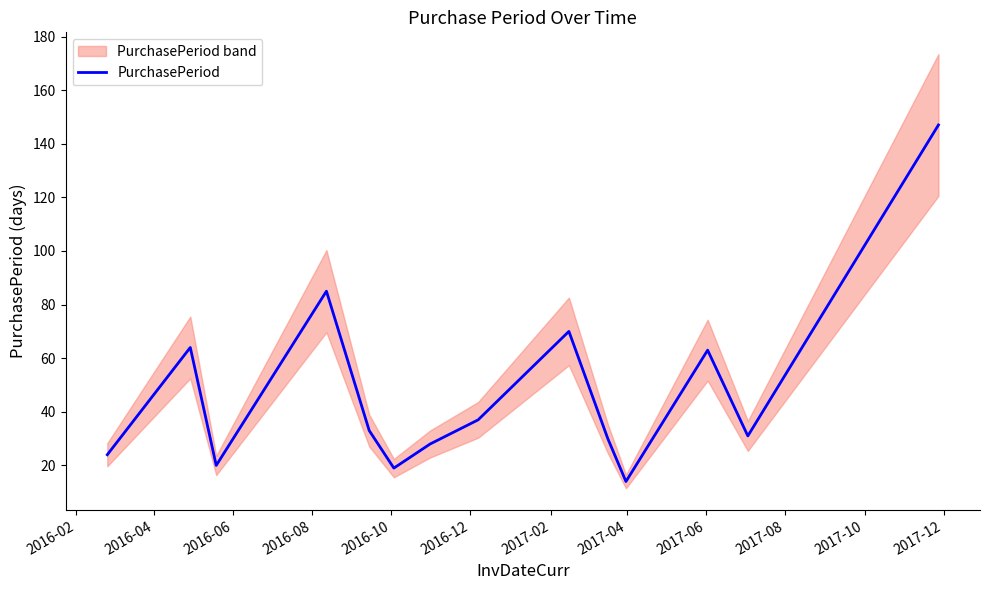

What is the minimum value for PurchasePeriod?

14